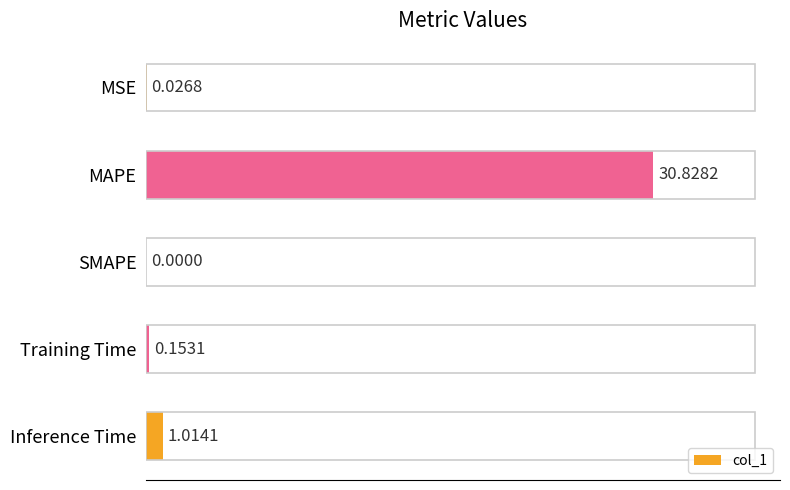

Between MAPE and MSE, which is larger?

MAPE